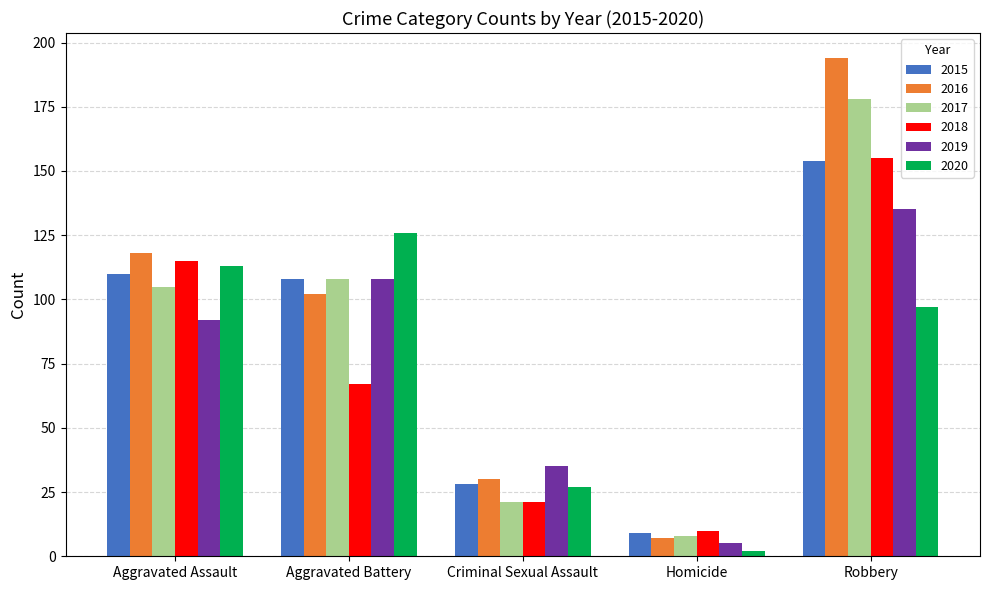

Read the 2016 value at Robbery.

194